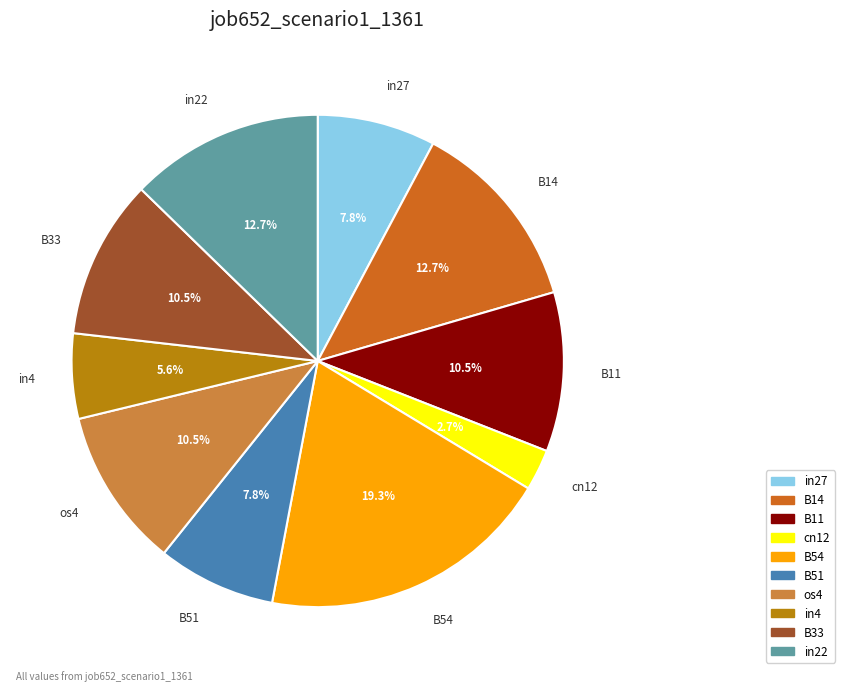

What percentage do B54 and in27 together represent?

27.1%